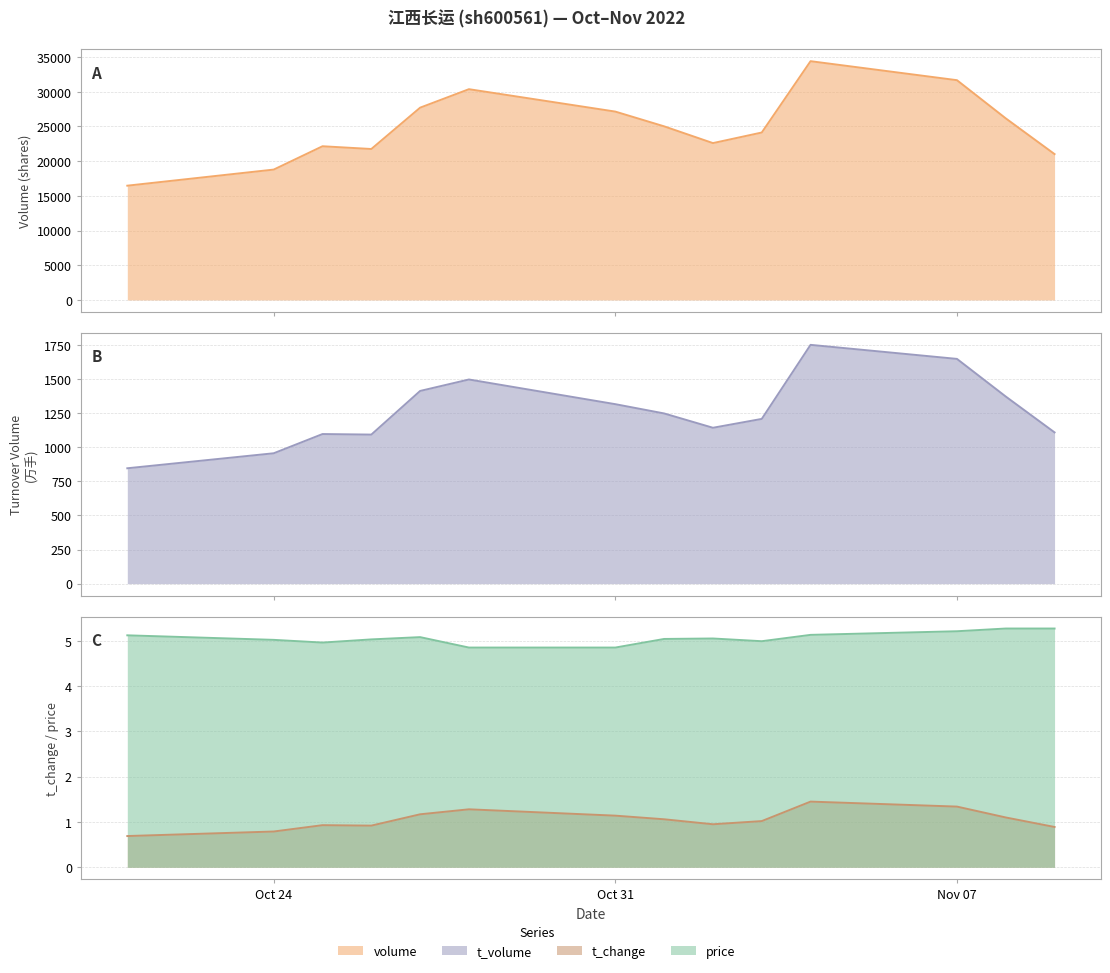

What position from the left is Oct 31?

7